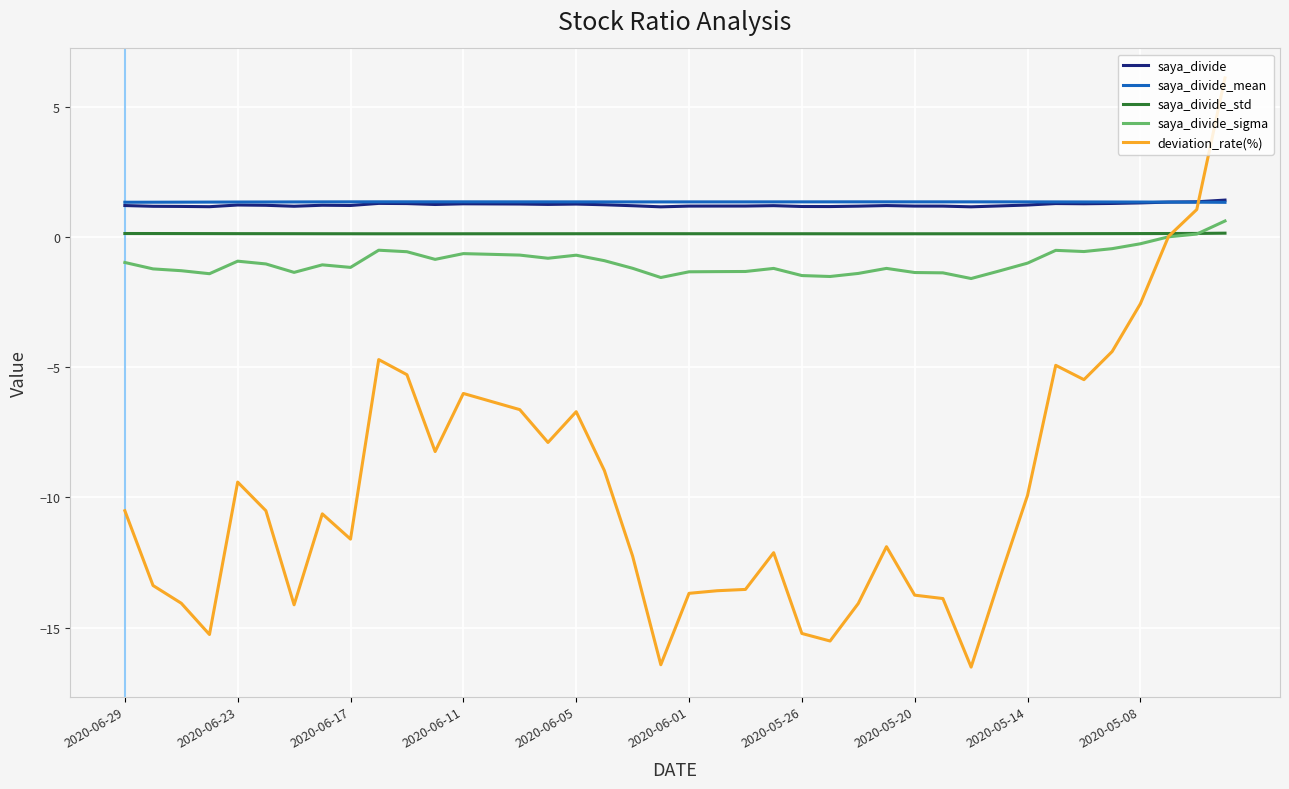

What is the highest value of the saya_divide_sigma series?

0.6